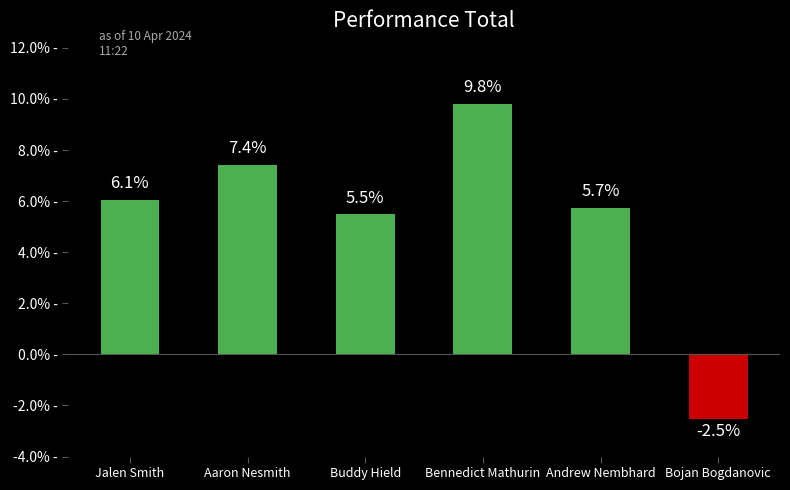

The chart shows a value of 7.4 at Aaron Nesmith. True or false?

True